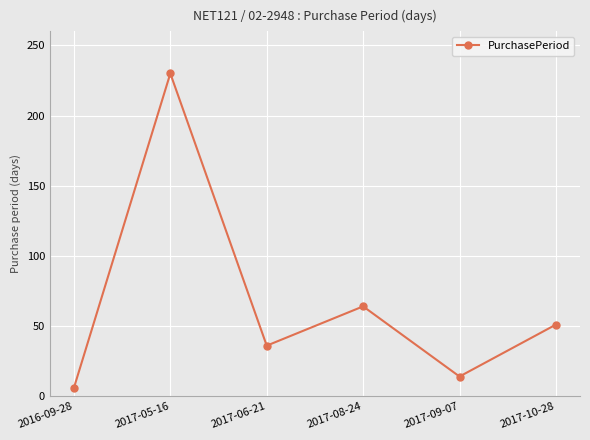

What is the smallest value displayed?

6